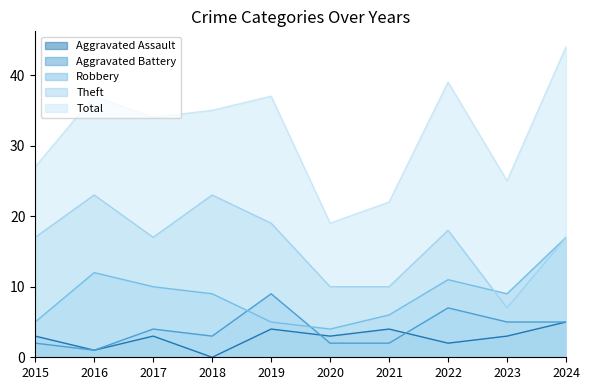

Rank the categories by Aggravated Battery value from highest to lowest.

2019, 2022, 2023, 2024, 2017, 2018, 2015, 2020, 2021, 2016